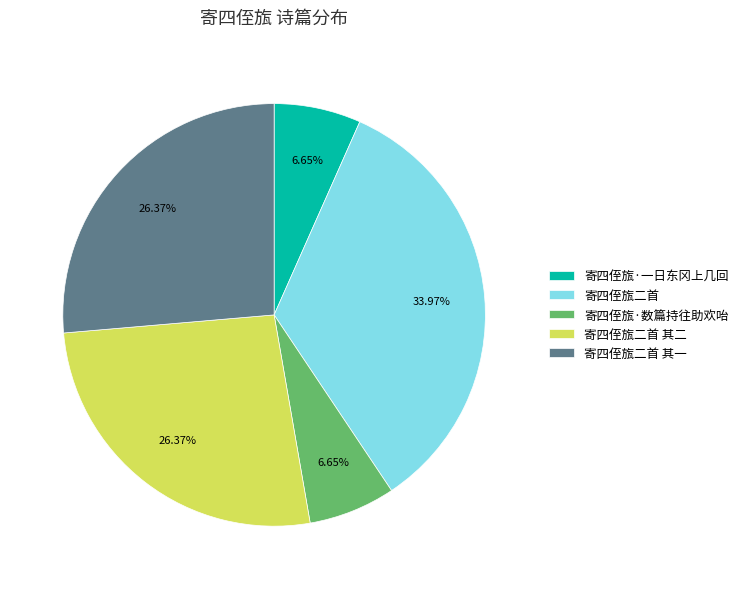

The 寄四侄旊二首 其一 slice represents 26% of the pie. True or false?

True